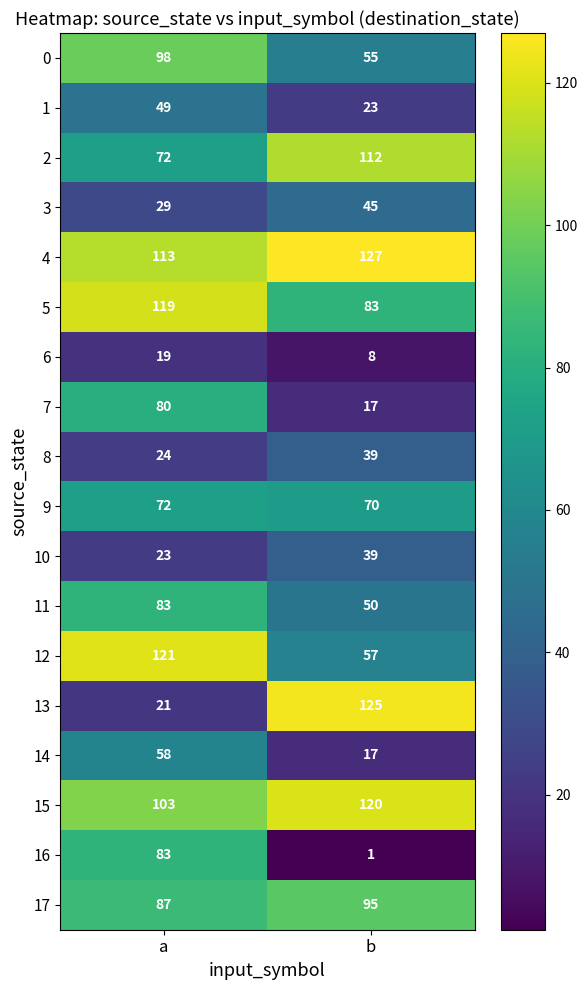

List the labels in order of 16 value, largest first.

a, b